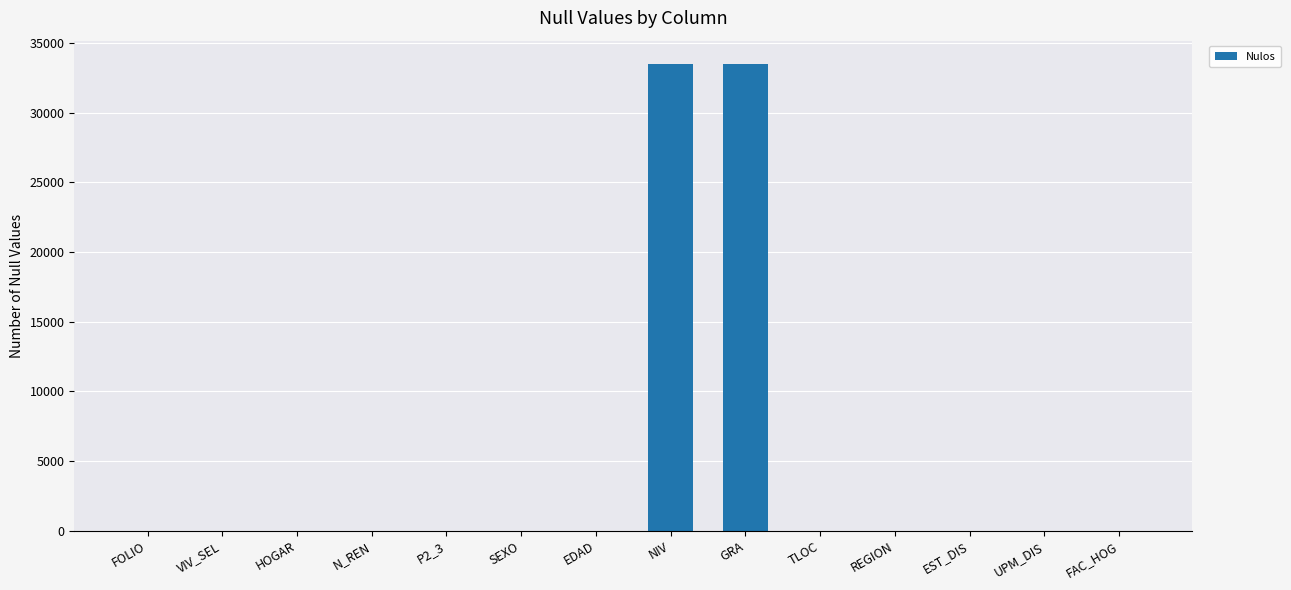

Count the number of data series in this chart.

1